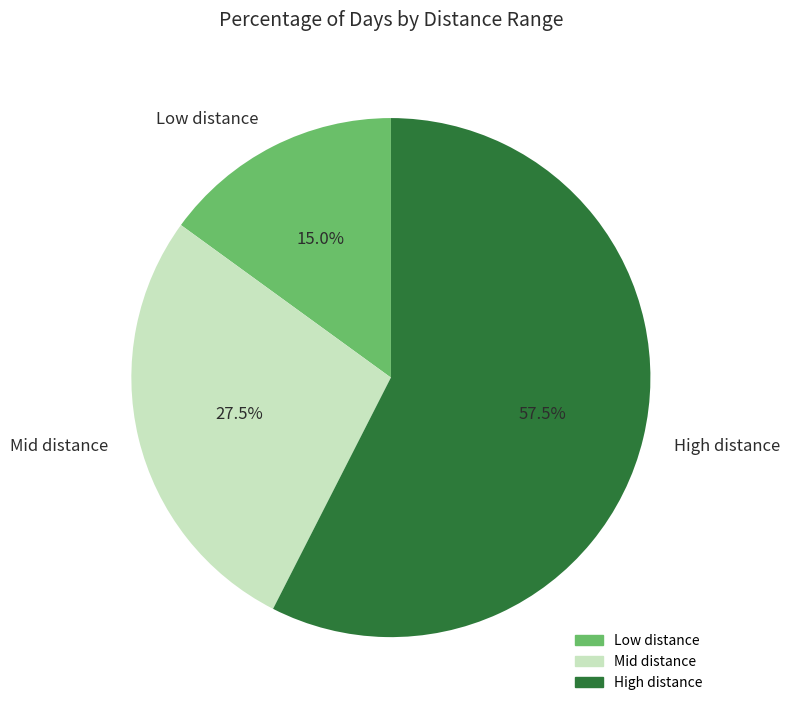

What is the ratio of the value at High distance to the value at Mid distance?

2.1